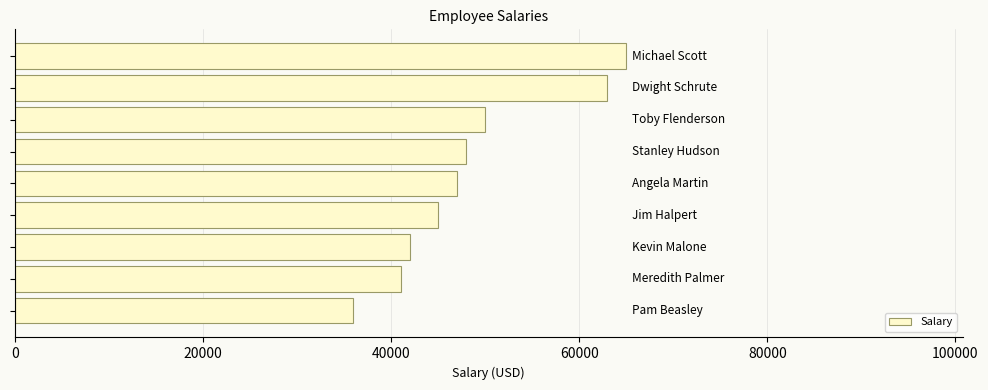

What is the average value?

48556